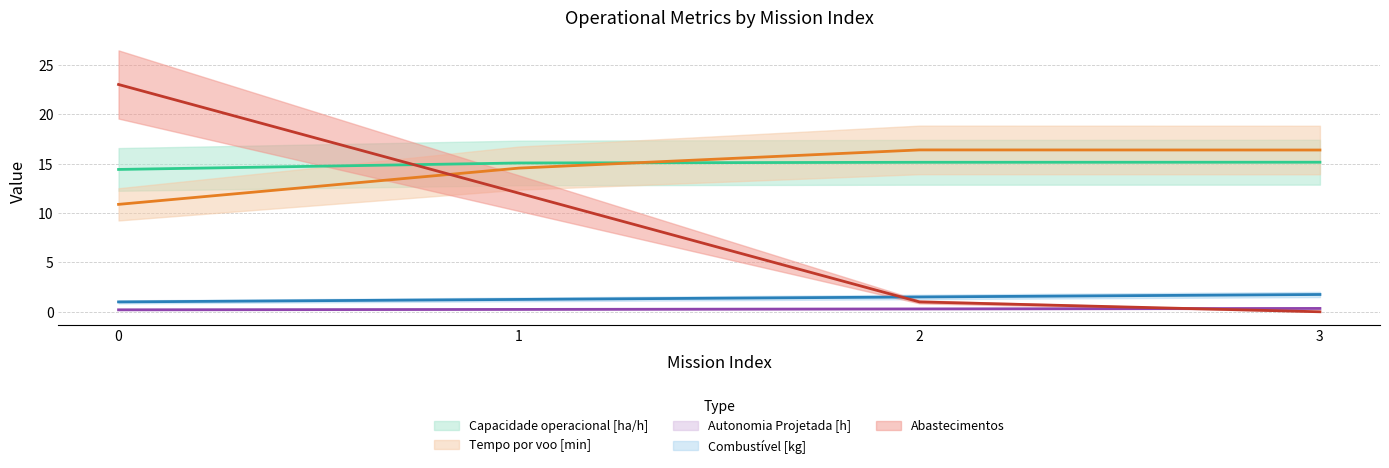

Which category has the lowest value in the Abastecimentos series?

3